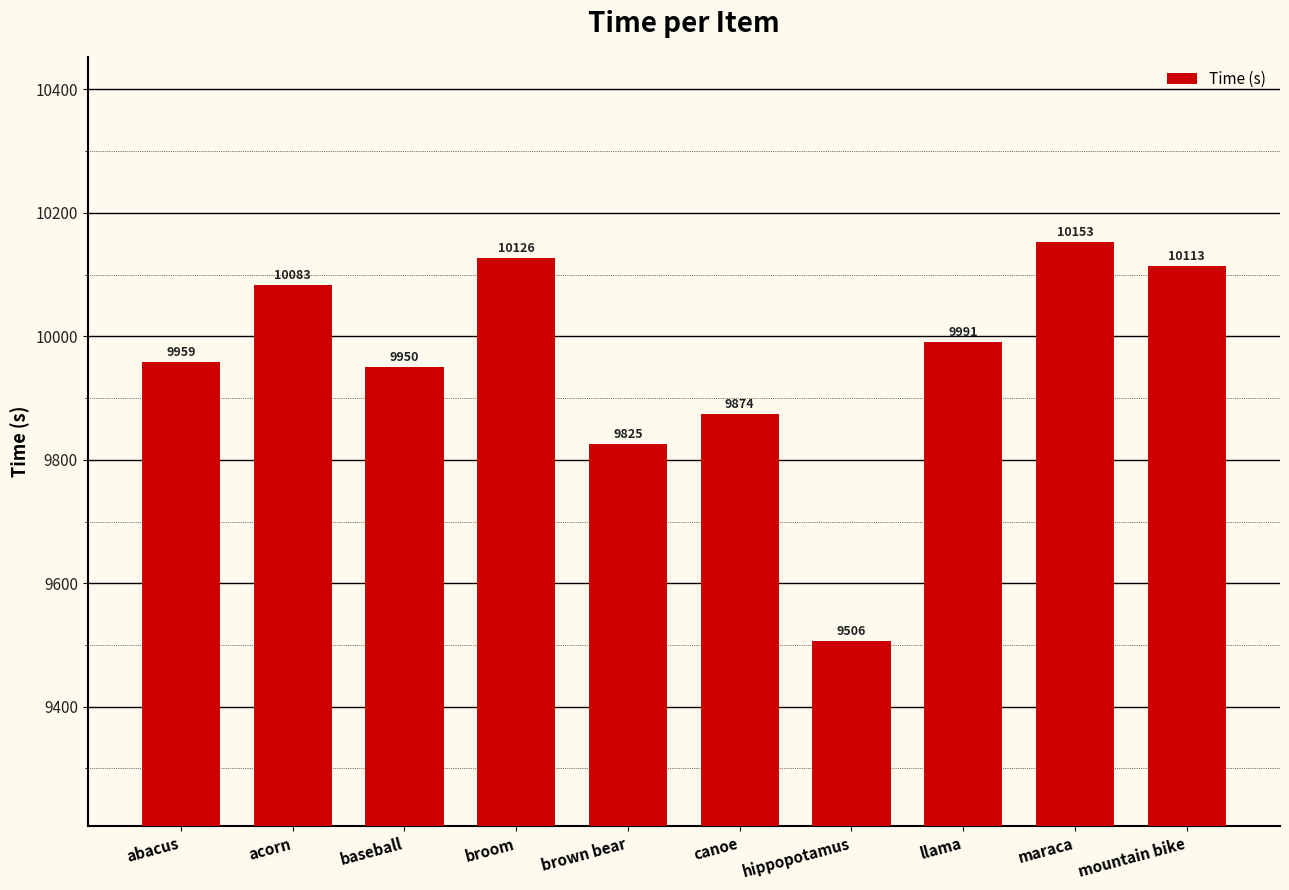

Rank the categories by value from highest to lowest.

maraca, broom, mountain bike, acorn, llama, abacus, baseball, canoe, brown bear, hippopotamus